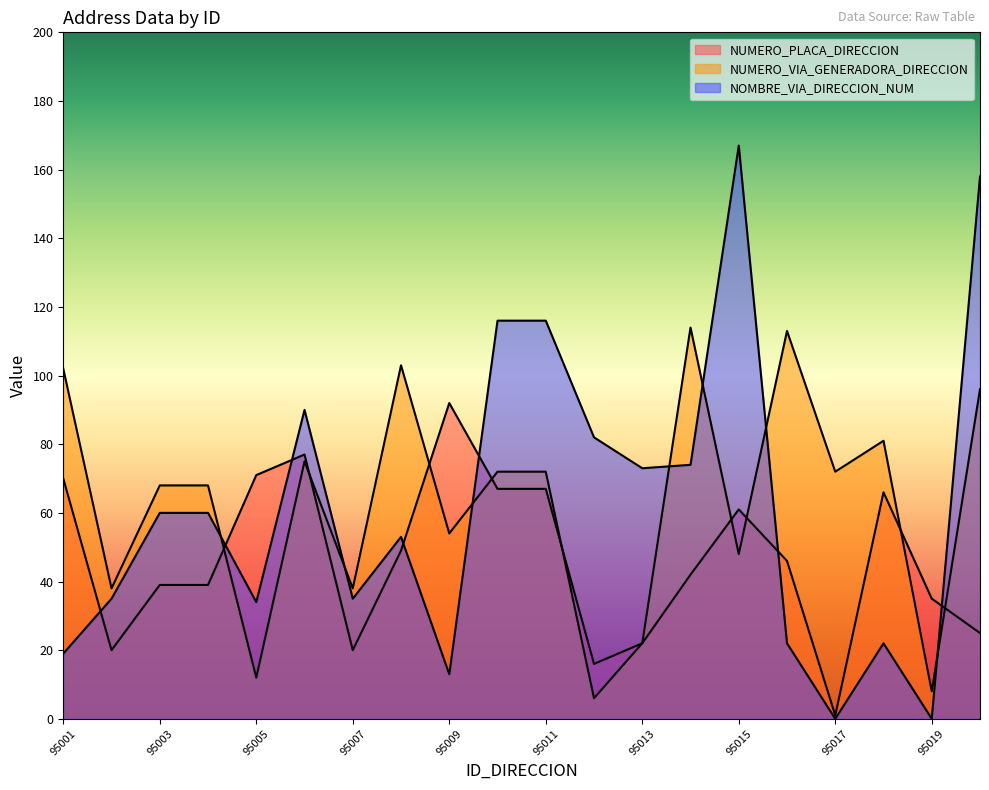

Reading right to left, extract all data points from this chart.

NUMERO_PLACA_DIRECCION: 25	35	66	1	46	61	42	22	16	67	67	92	49	20	77	71	39	39	20	70
NUMERO_VIA_GENERADORA_DIRECCION: 96	8	81	72	113	48	114	22	6	72	72	54	103	38	75	12	68	68	38	102
NOMBRE_VIA_DIRECCION_NUM: 158	0	22	0	22	167	74	73	82	116	116	13	53	35	90	34	60	60	35	19